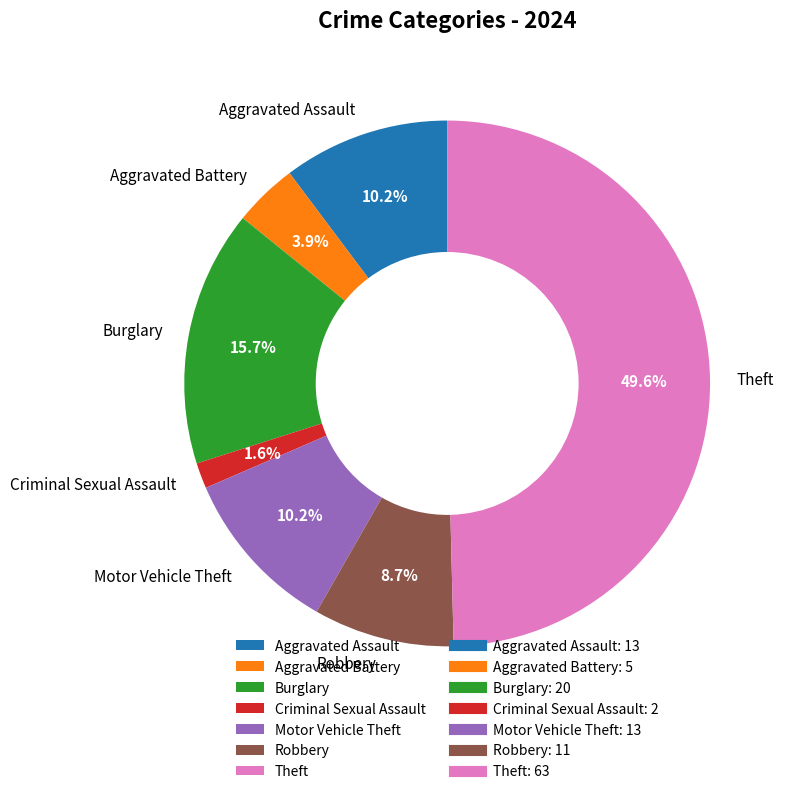

How many slices are in this pie chart?

7